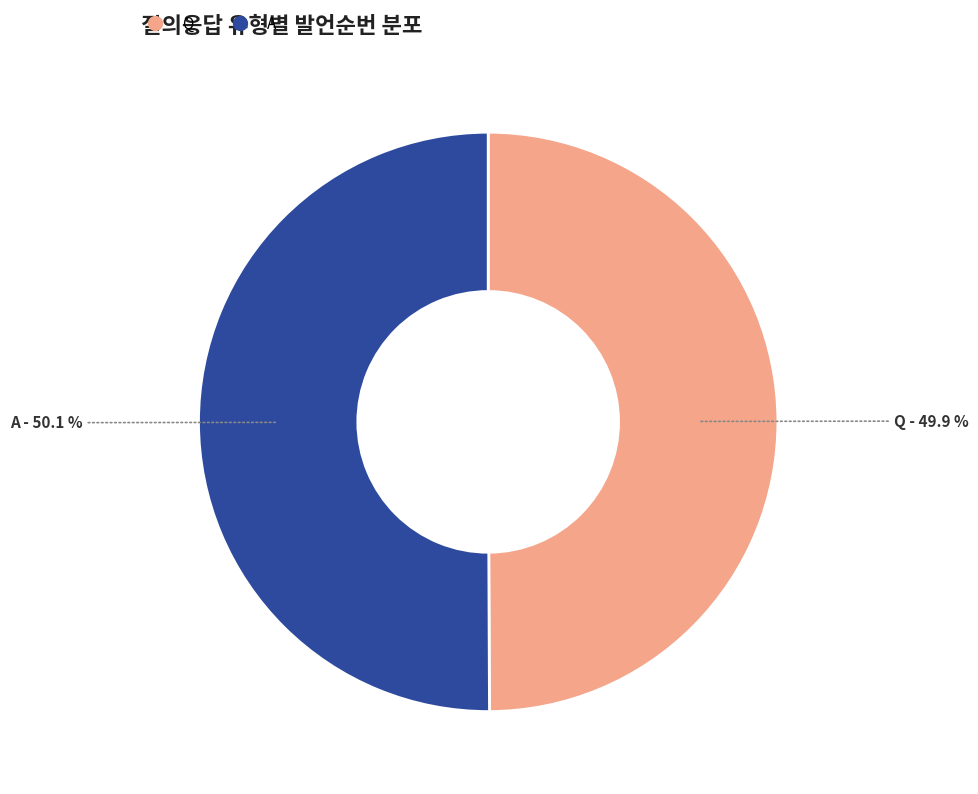

What is the ratio of the value at Q to the value at A?

1.0